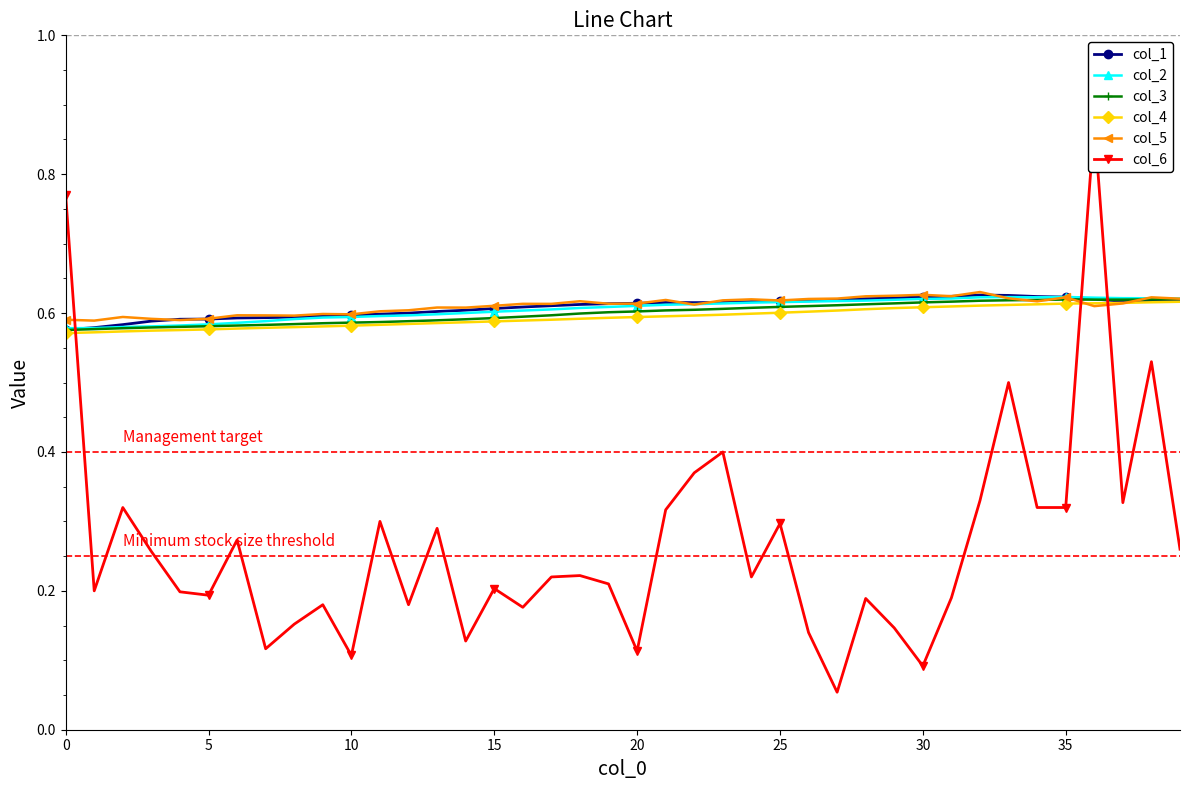

What is the value of the col_6 point at the 25th from the left?

0.2